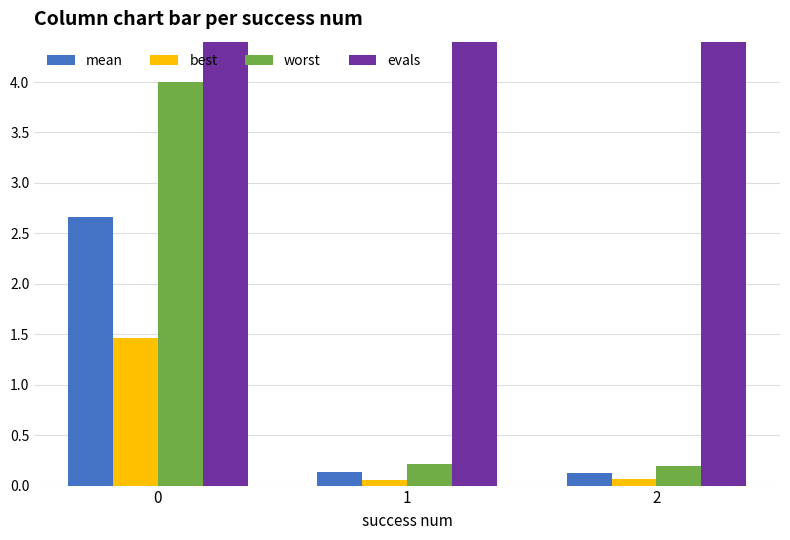

Which series changed the most between 1 and 2?

evals